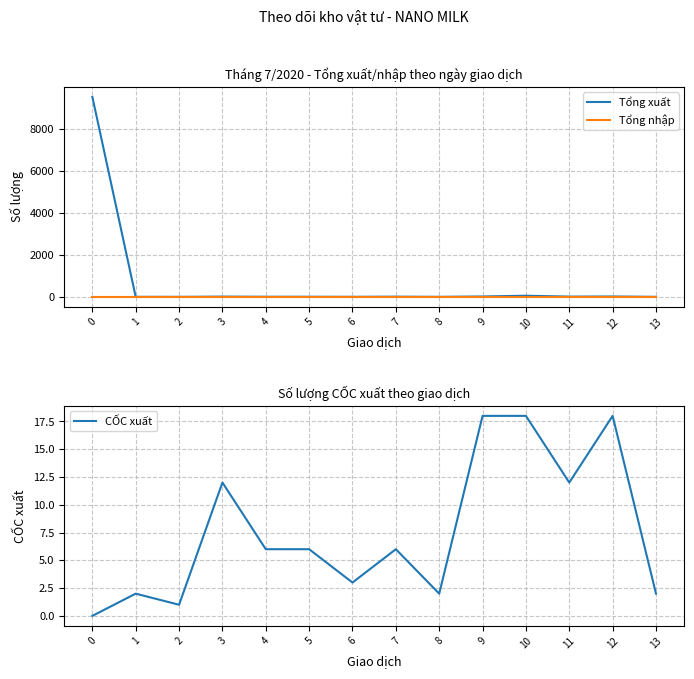

What is the value of the Tổng xuất point at the 8th from the left?

9.5